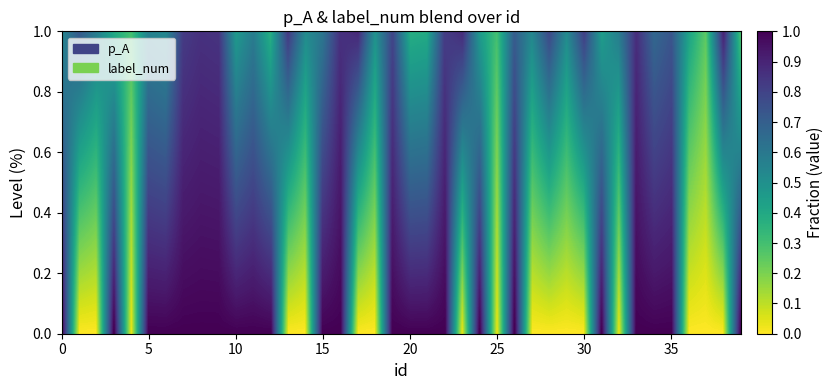

Reading left to right, what are all the values shown in this chart?

p_A: 0.5	0.7	0.6	0.4	0.3	0.6	0.5	0.8	0.9	0.9	0.5	0.6	0.4	0.8	0.5	0.6	0.9	0.9	0.5	0.8	0.4	0.4	0.8	0.9	0.5	0.3	0.7	0.5	0.8	0.5	0.8	0.4	0.6	0.9	0.7	0.7	0.4	0.2	0.9	0.3
label_num: 1.0	0.0	0.0	1.0	0.0	1.0	1.0	1.0	1.0	1.0	1.0	1.0	1.0	0.0	0.0	1.0	1.0	0.0	0.0	1.0	1.0	1.0	1.0	0.0	1.0	0.0	1.0	0.0	0.0	0.0	0.0	1.0	0.0	1.0	1.0	1.0	0.0	0.0	0.0	1.0